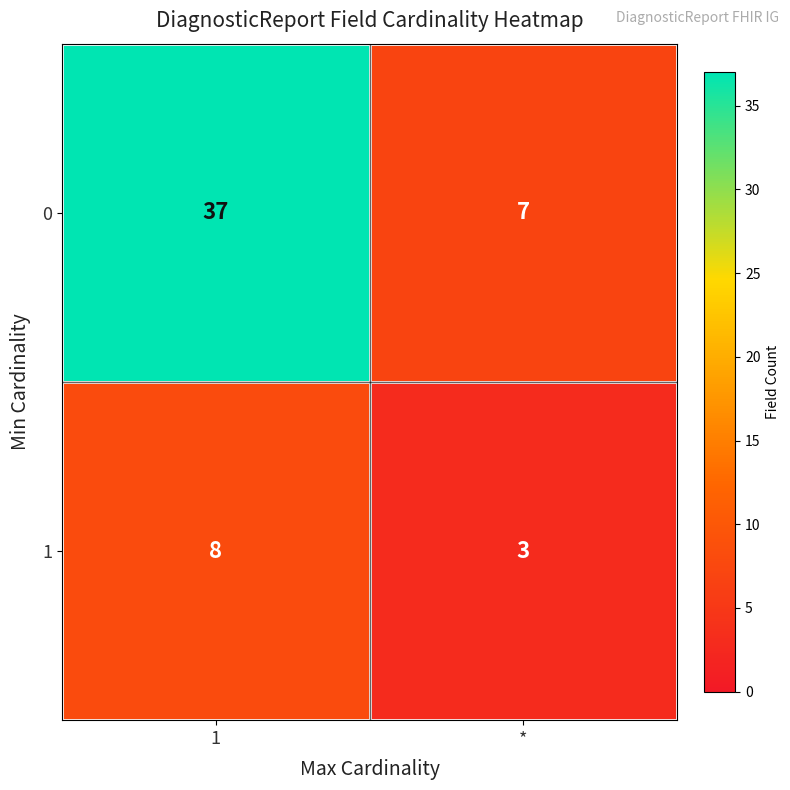

What is the sum of all 1 values?

11